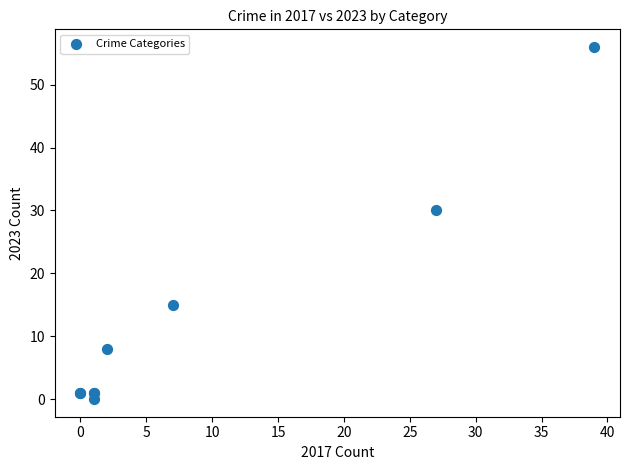

What Y value in the scatter plot is closest to 28?

30